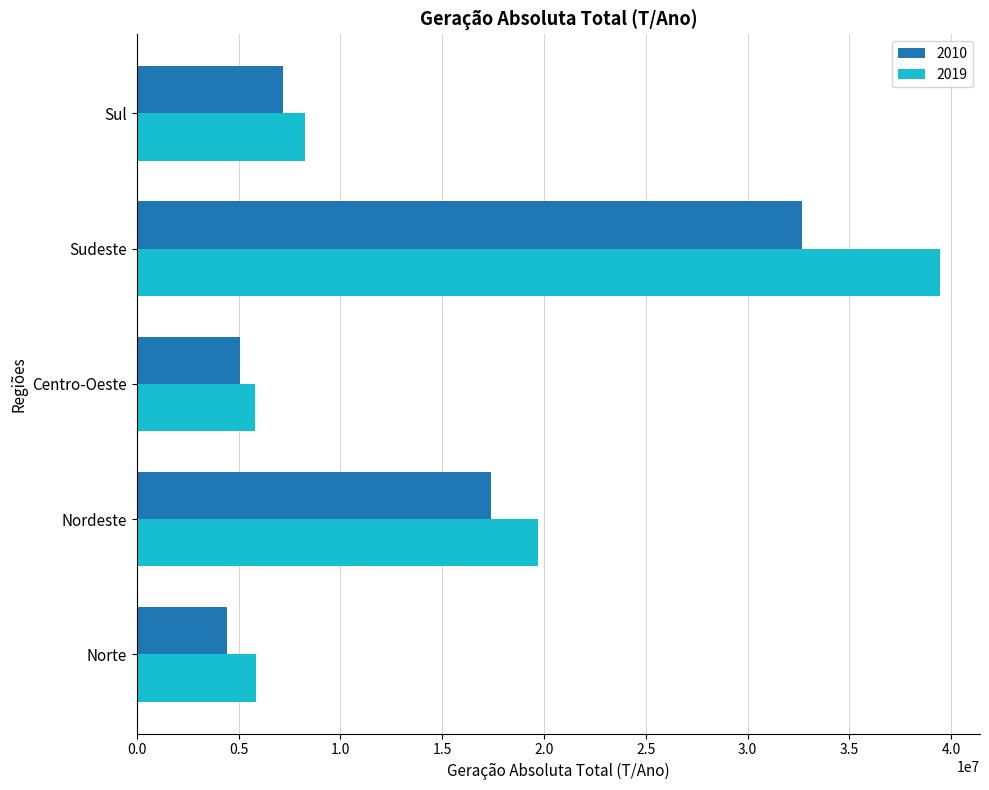

Rank the series by their maximum value, from lowest to highest.

2010, 2019